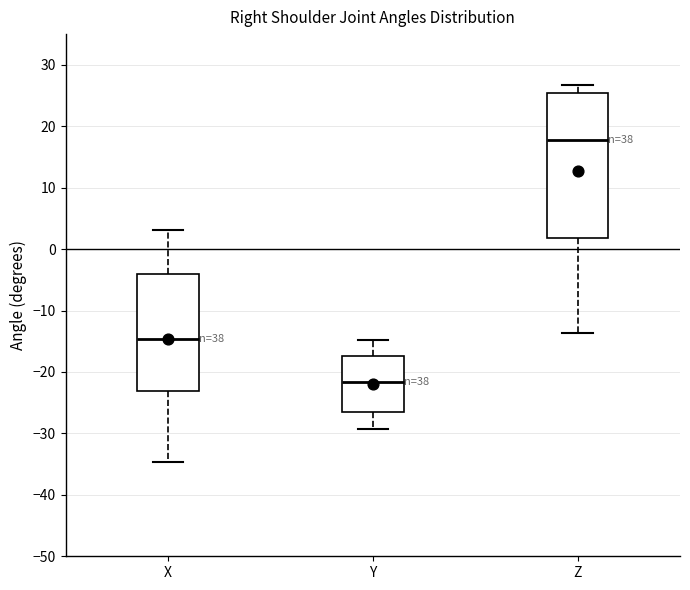

Reading left to right, transcribe this box plot: for each box, give where its median line is, the range the box spans, and where its two whiskers end, as read against the y-axis. The values are not printed on the chart, so give them approximately, as read against the axis.

X: median -15, box -23 to -4, whiskers -35 to 3
Y: median -22, box -27 to -17, whiskers -29 to -15
Z: median 18, box 2 to 25, whiskers -14 to 27